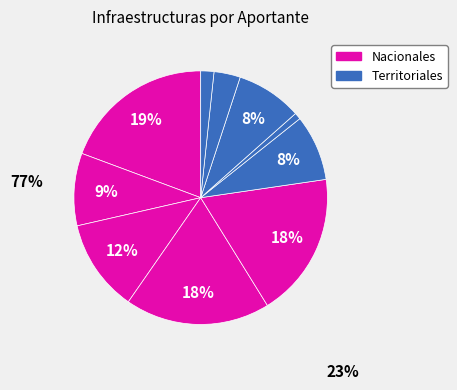

Count the number of slices in the pie.

10